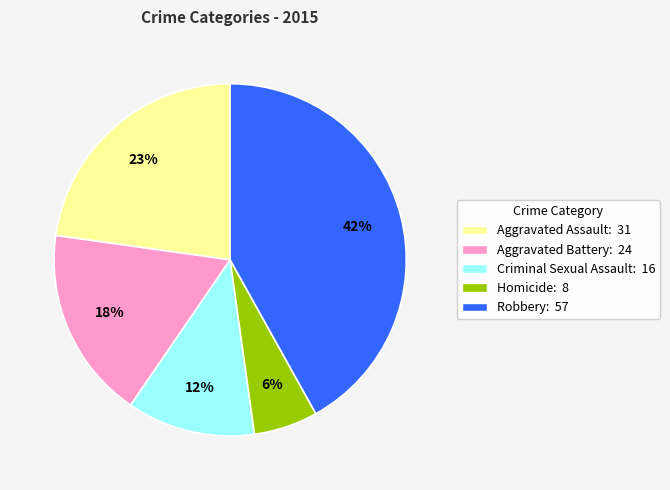

What percentage is the Homicide slice, to the nearest percent?

6%